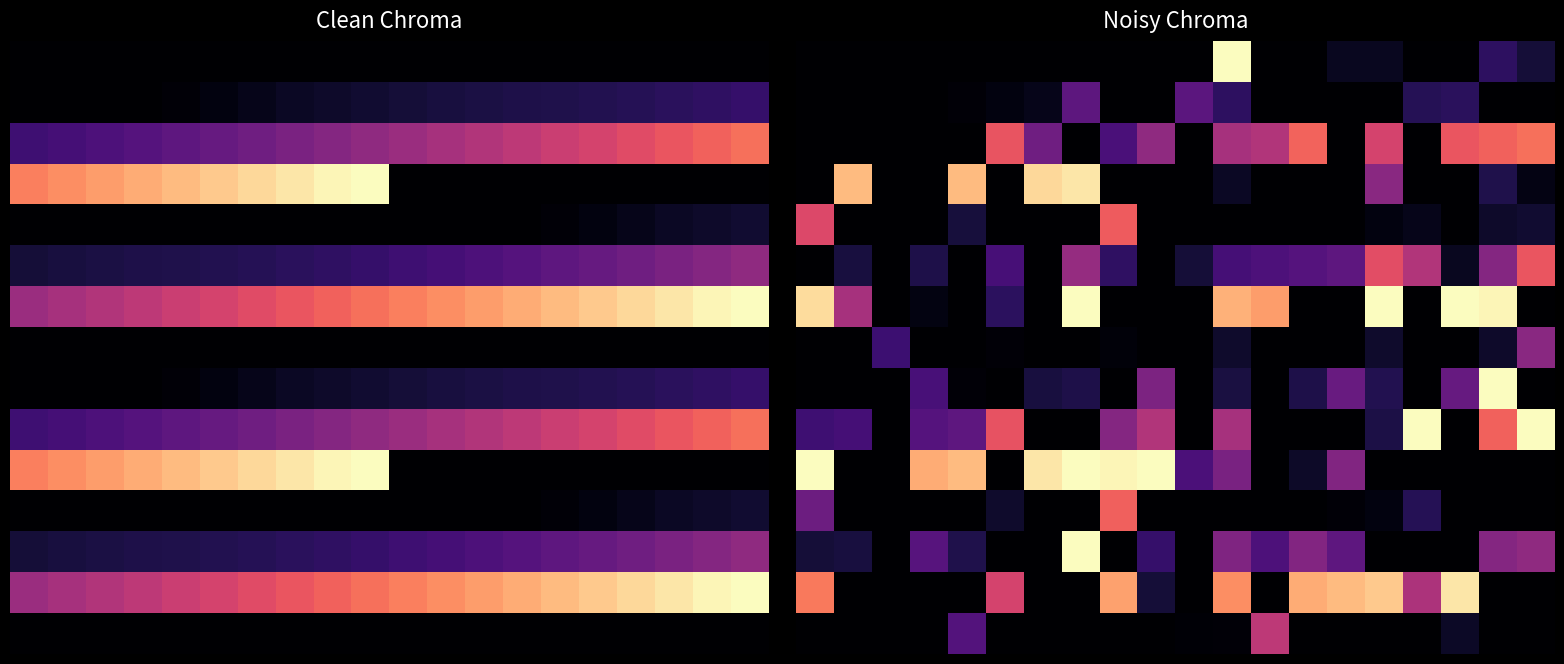

Which series has the largest total across all categories?

10